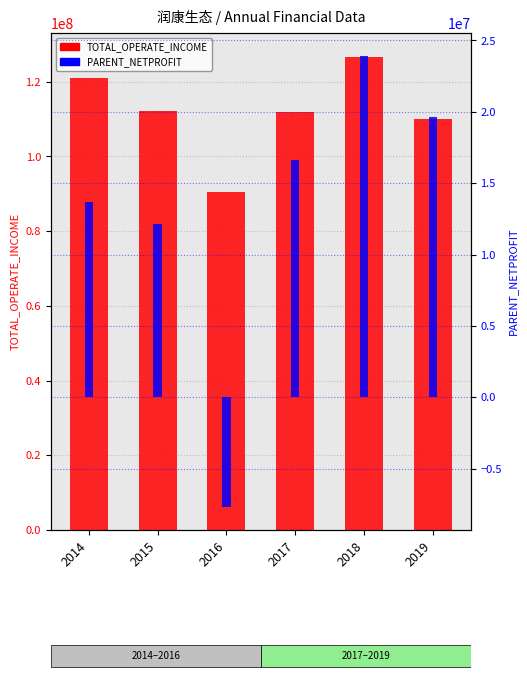

Are the bars grouped side by side (vs. stacked)?

Yes